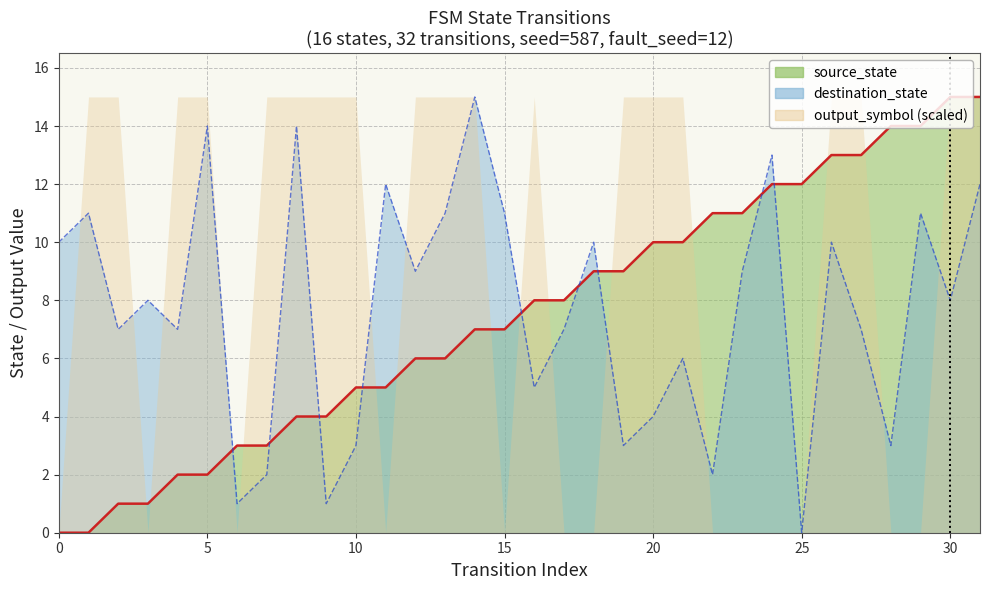

True or false: source_state has a value of 6 at 13.

True